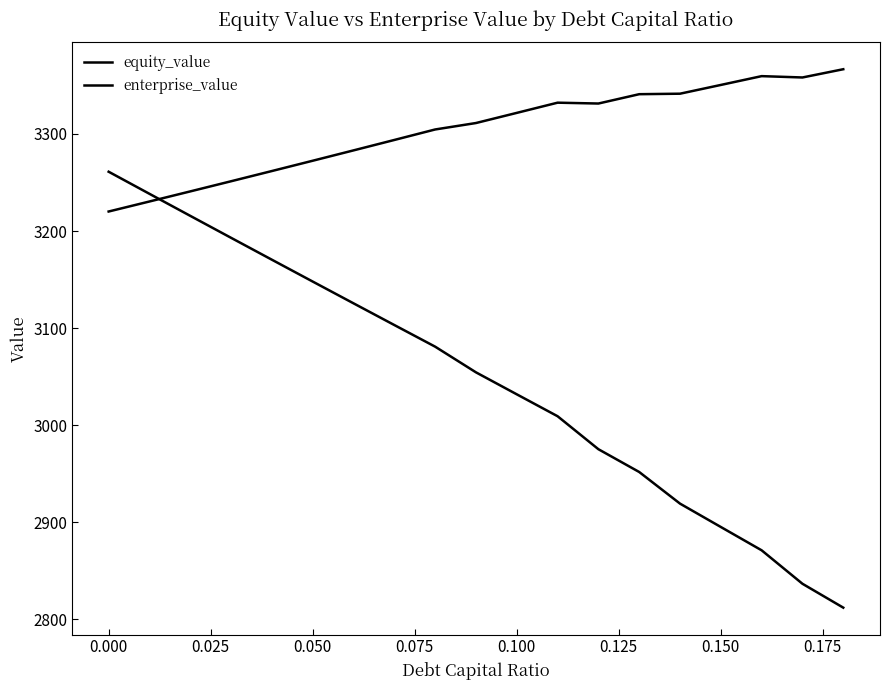

How many lines are shown in the chart?

2